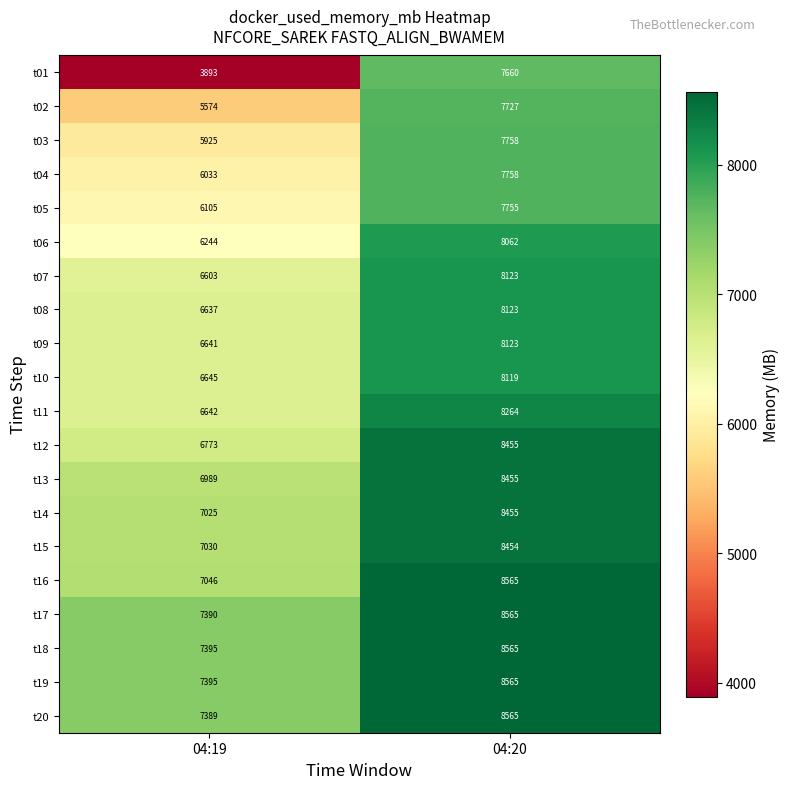

Which series has the widest spread of values?

t01